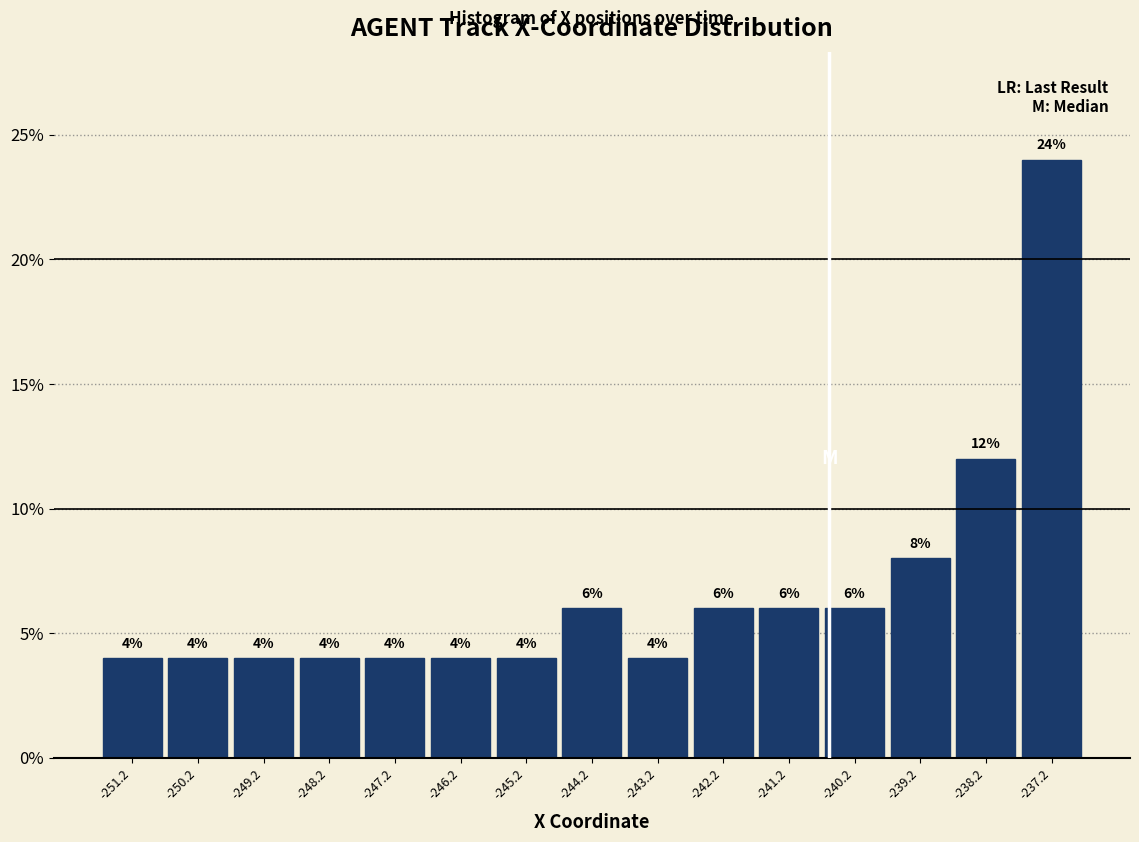

Reading left to right, list every bar in this chart as the range it spans on the x-axis followed by its height. The bar edges are not printed on the chart, so give them approximately, as read against the axis.

-251.8 to -250.8: 4
-250.8 to -249.8: 4
-249.8 to -248.8: 4
-248.8 to -247.8: 4
-247.8 to -246.8: 4
-246.8 to -245.8: 4
-245.8 to -244.6: 4
-244.6 to -243.6: 6
-243.6 to -242.6: 4
-242.6 to -241.6: 6
-241.6 to -240.6: 6
-240.6 to -239.6: 6
-239.6 to -238.6: 8
-238.6 to -237.6: 12
-237.6 to -236.6: 24